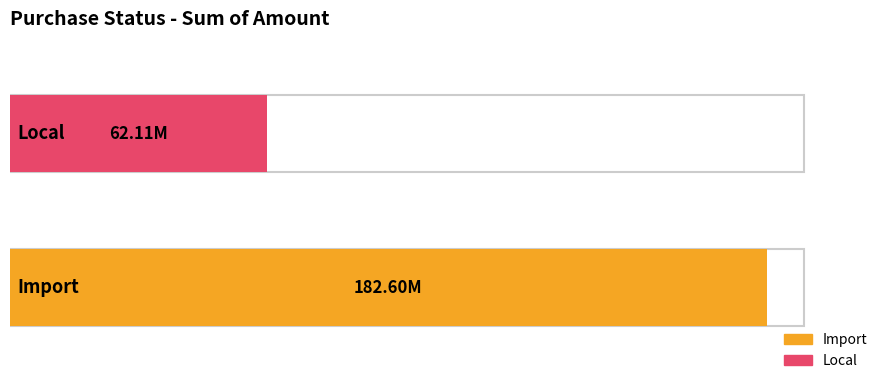

What is the approximate value at Local?

62113516.0